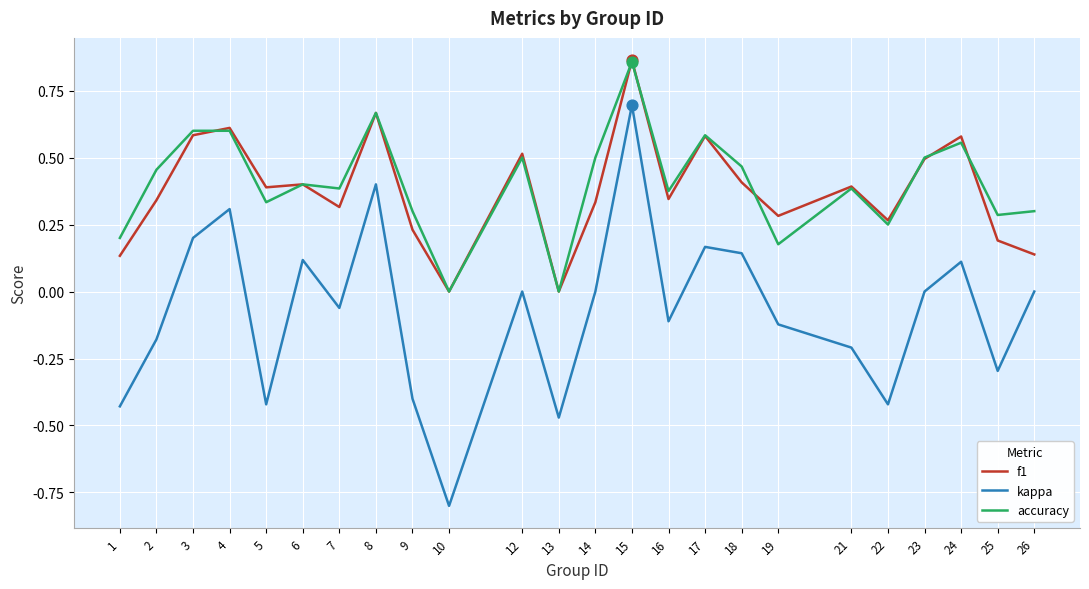

Is the value of accuracy at 16 greater than the value of kappa at 26?

Yes